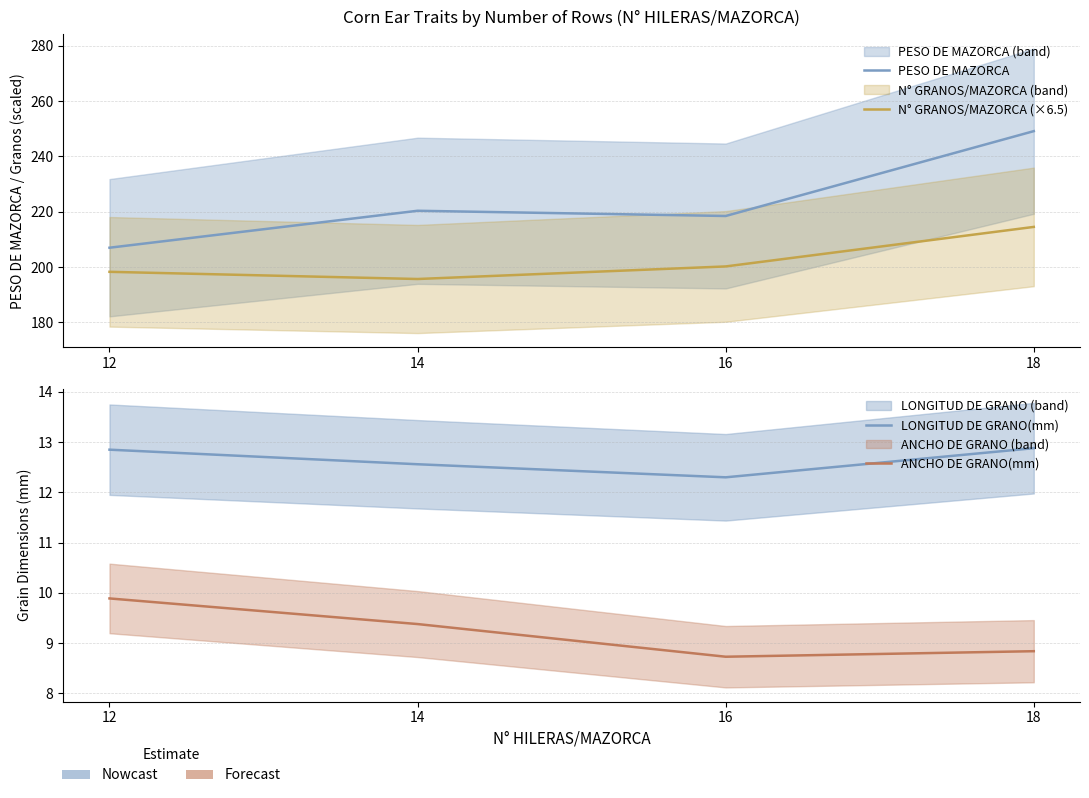

Where is the first local minimum for ANCHO DE GRANO(mm)?

16